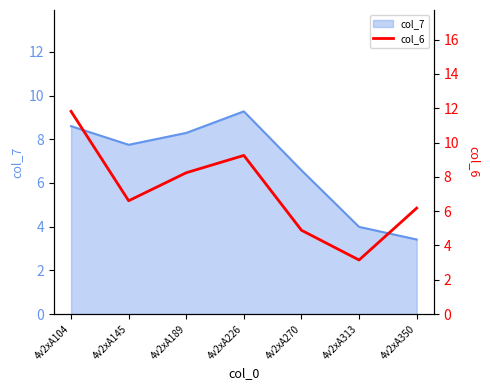

The value at 4v2xA145 is 4.5. True or false?

False